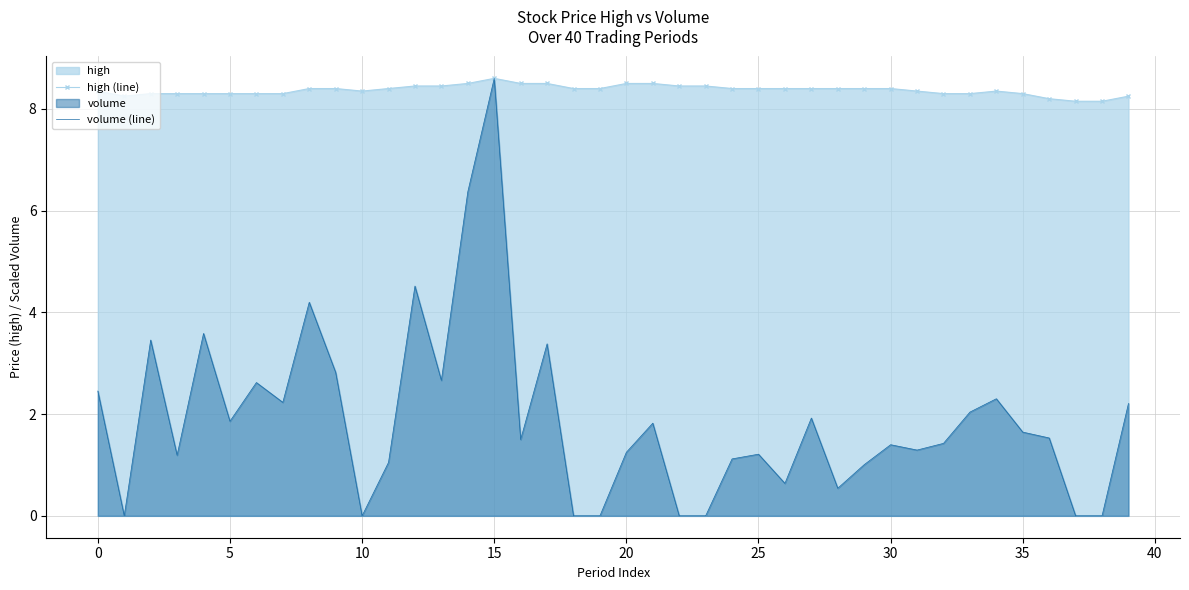

True or false: volume (line) has a value of 0.0 at 18.

True